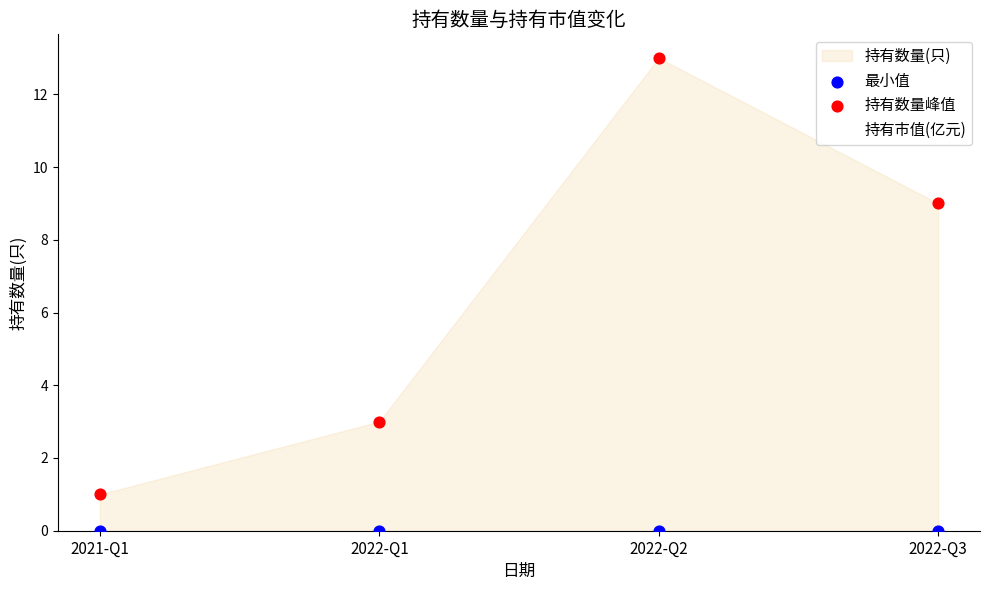

Which series contains the lowest Y value?

最小值